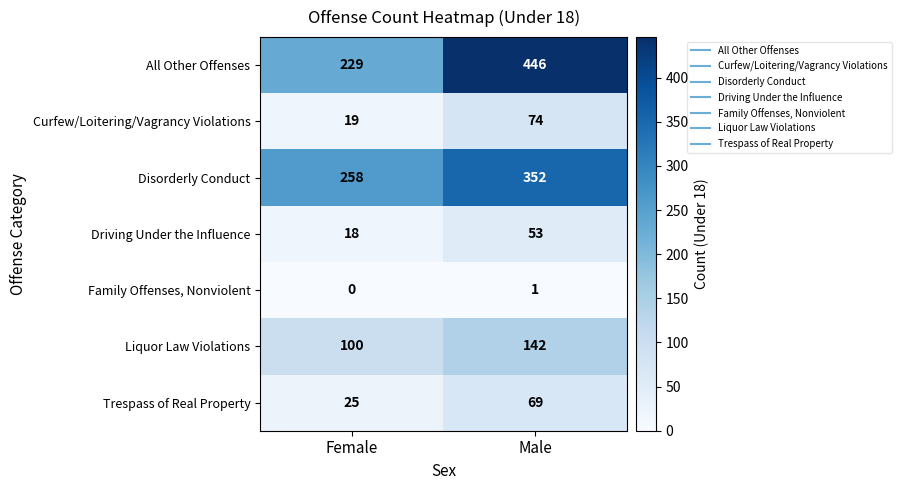

Rank the series by their maximum value, from lowest to highest.

Family Offenses, Nonviolent, Driving Under the Influence, Trespass of Real Property, Curfew/Loitering/Vagrancy Violations, Liquor Law Violations, Disorderly Conduct, All Other Offenses